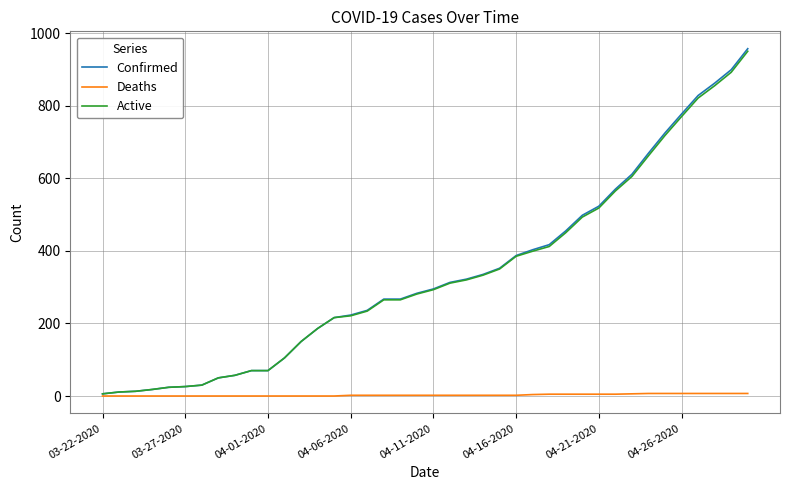

Which series has the largest range (max minus min)?

Confirmed